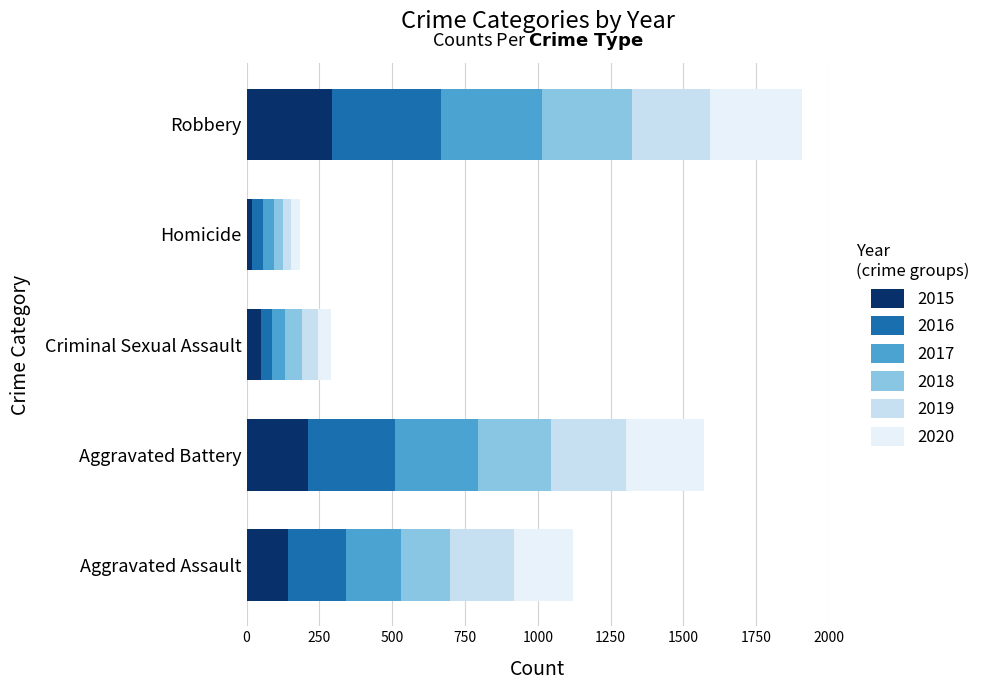

How many values in the 2015 series are below 143?

2